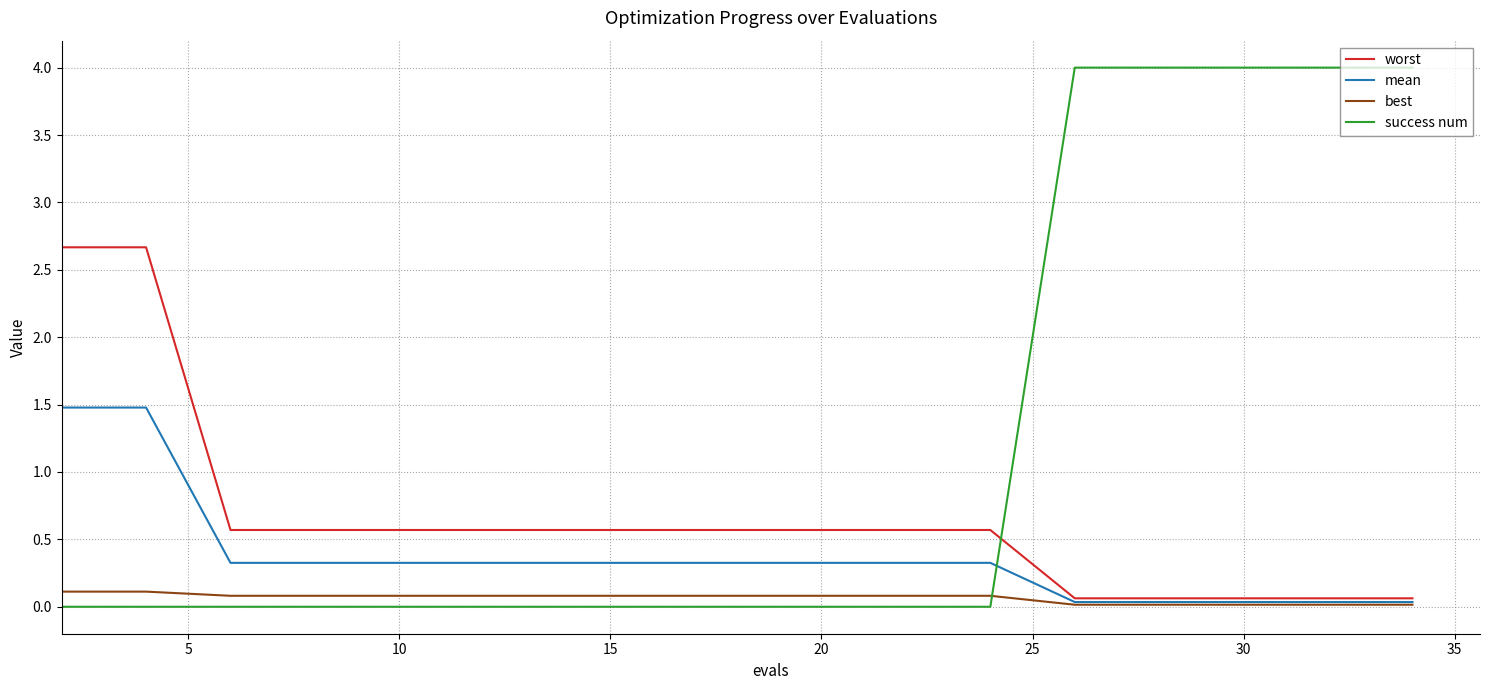

Which series has the largest total across all categories?

success num